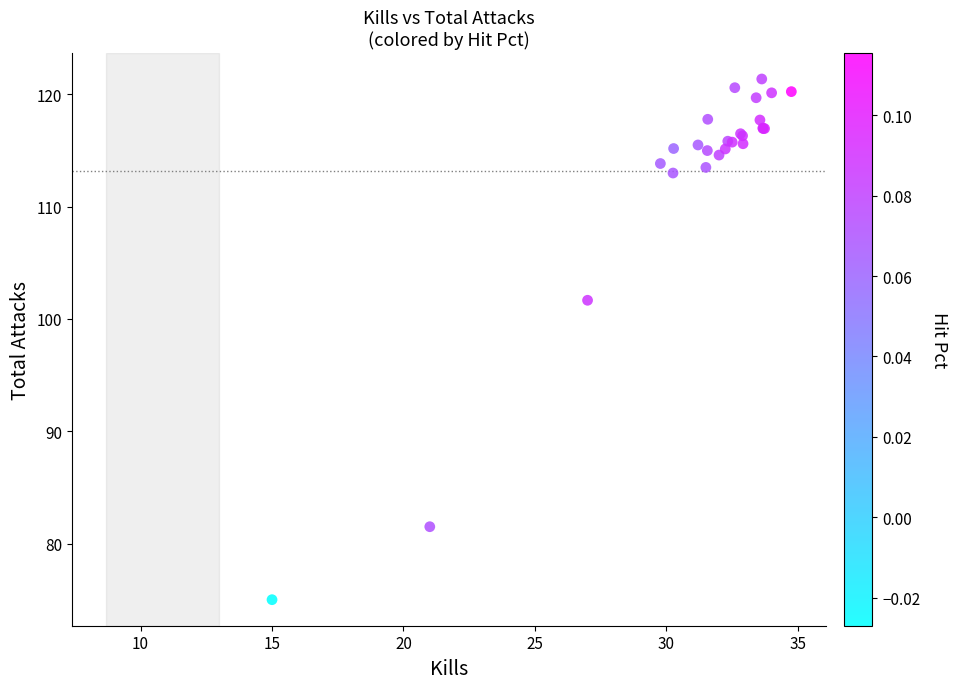

What Y value in the scatter plot is closest to 98?

101.7